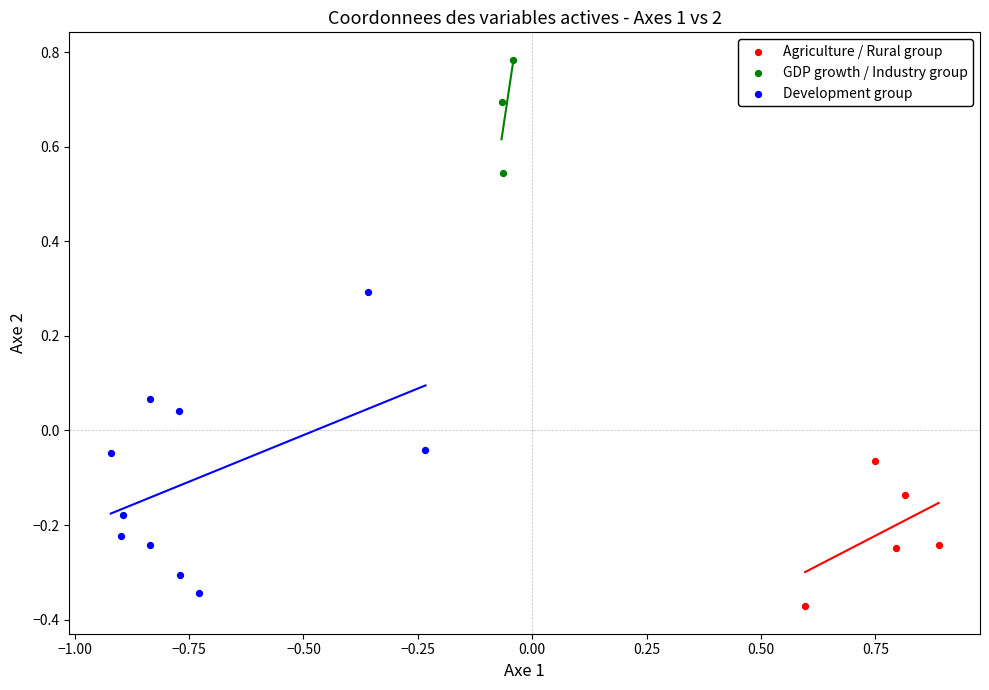

Which series contains the highest Y value?

GDP growth / Industry group